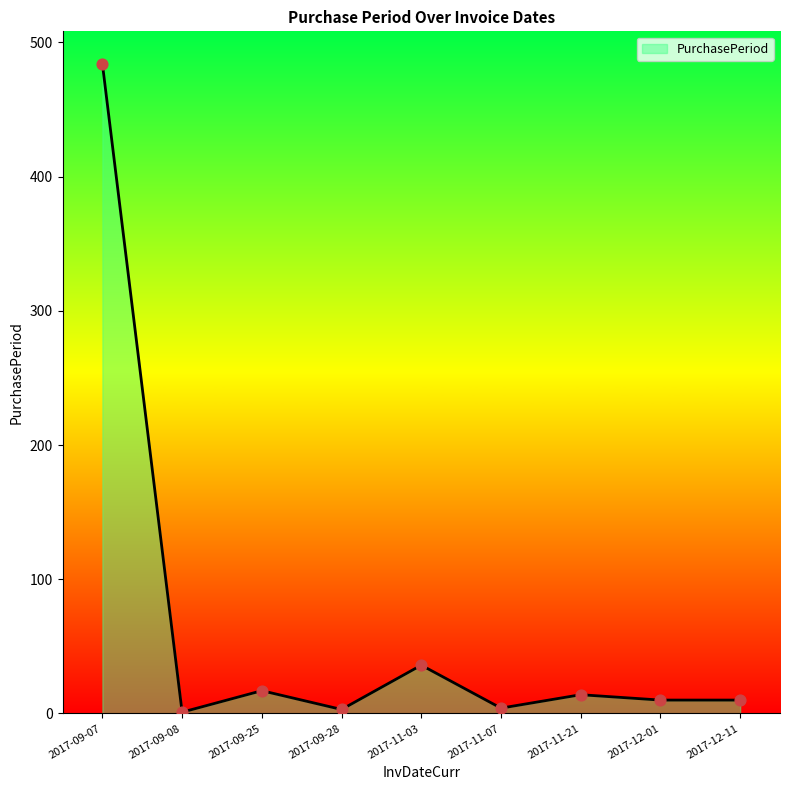

Which has a higher value, 2017-12-01 or 2017-09-07?

2017-09-07